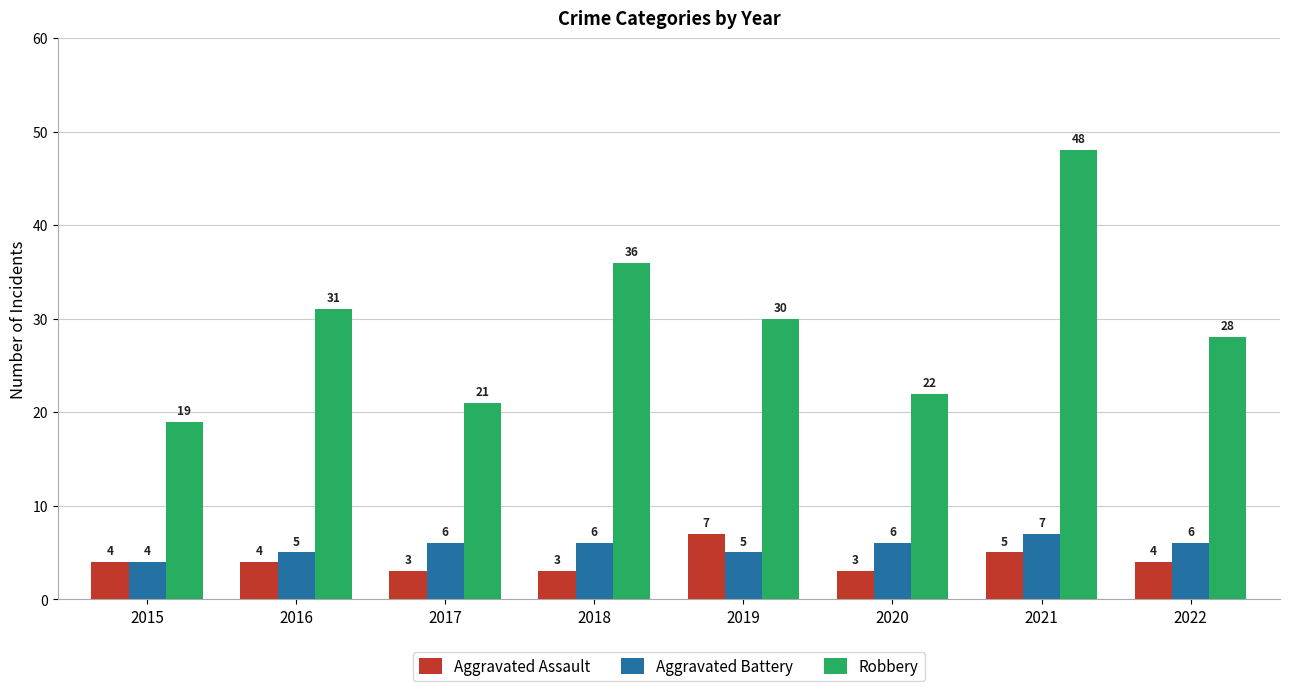

Where is Aggravated Assault nearest to the value 5?

2021